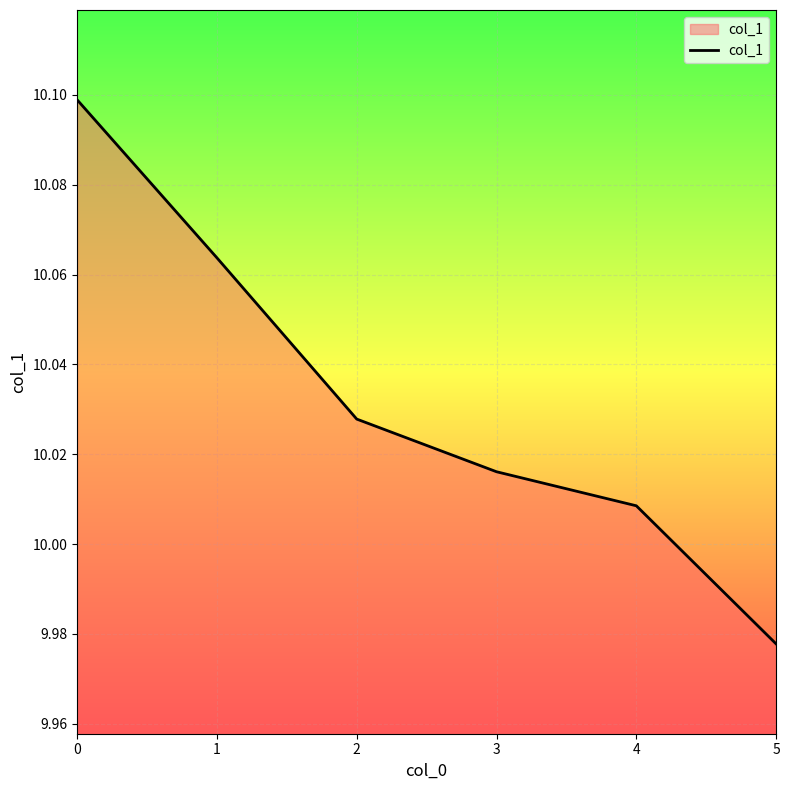

At which category does the chart reach its minimum across all series?

5